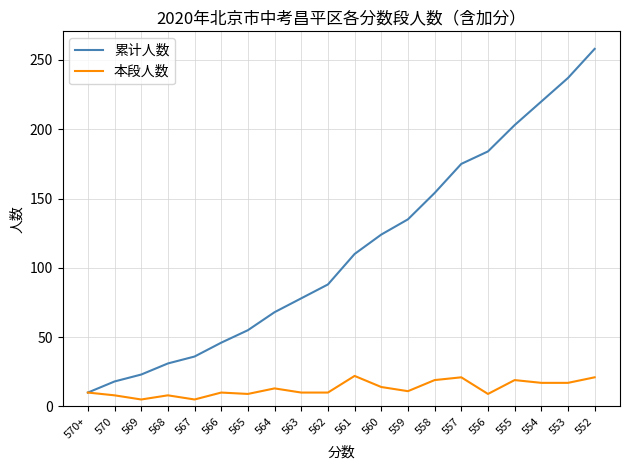

Which series has the widest spread of values?

累计人数